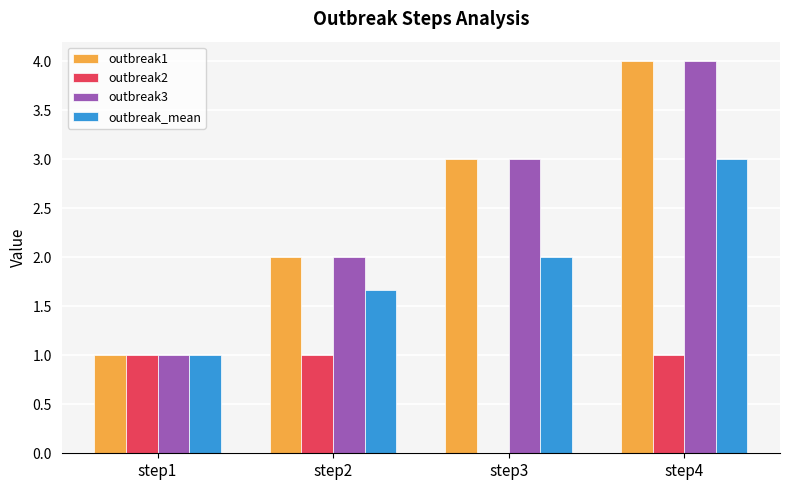

How many groups of bars are there?

4